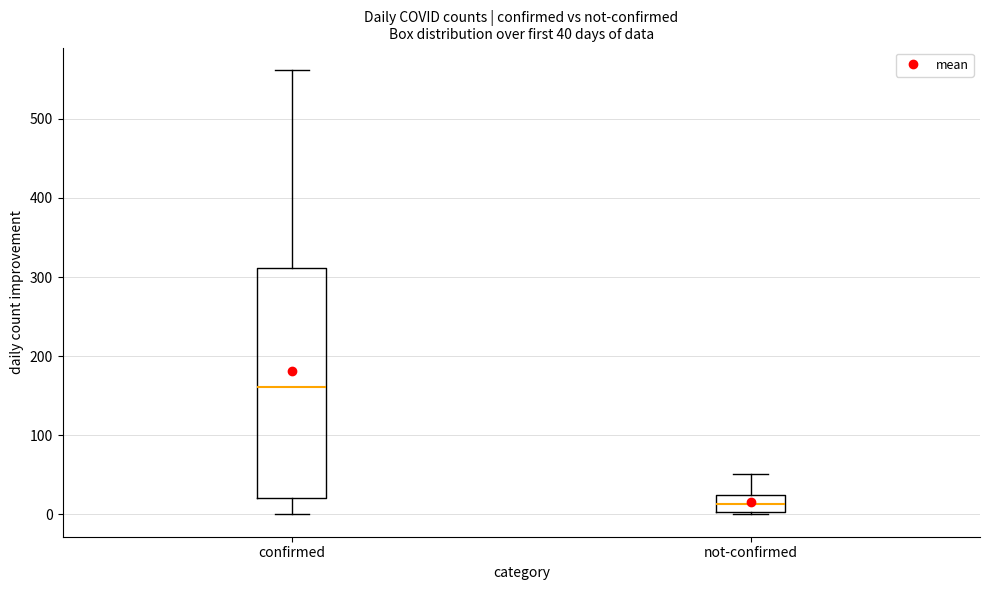

Comparing the boxes themselves (not the whiskers), which one is the tallest?

confirmed